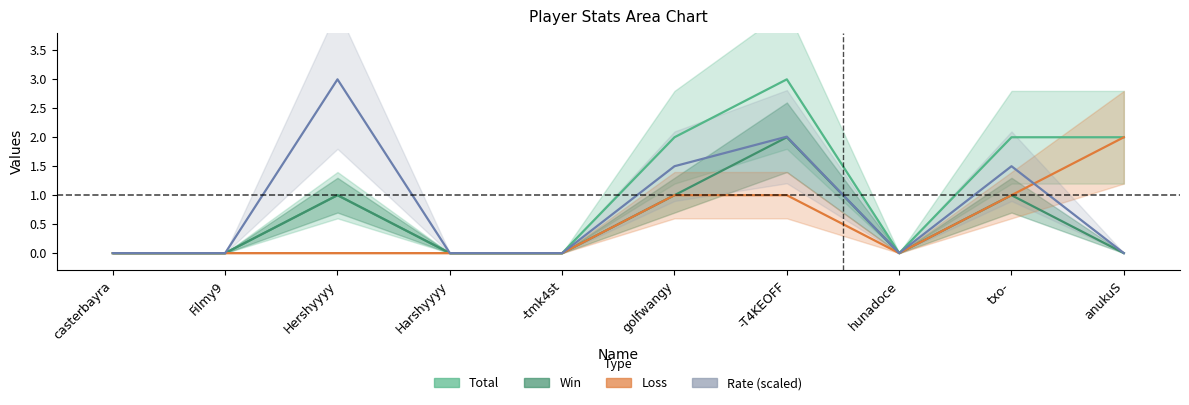

At how many categories does at least one series exceed 0?

5